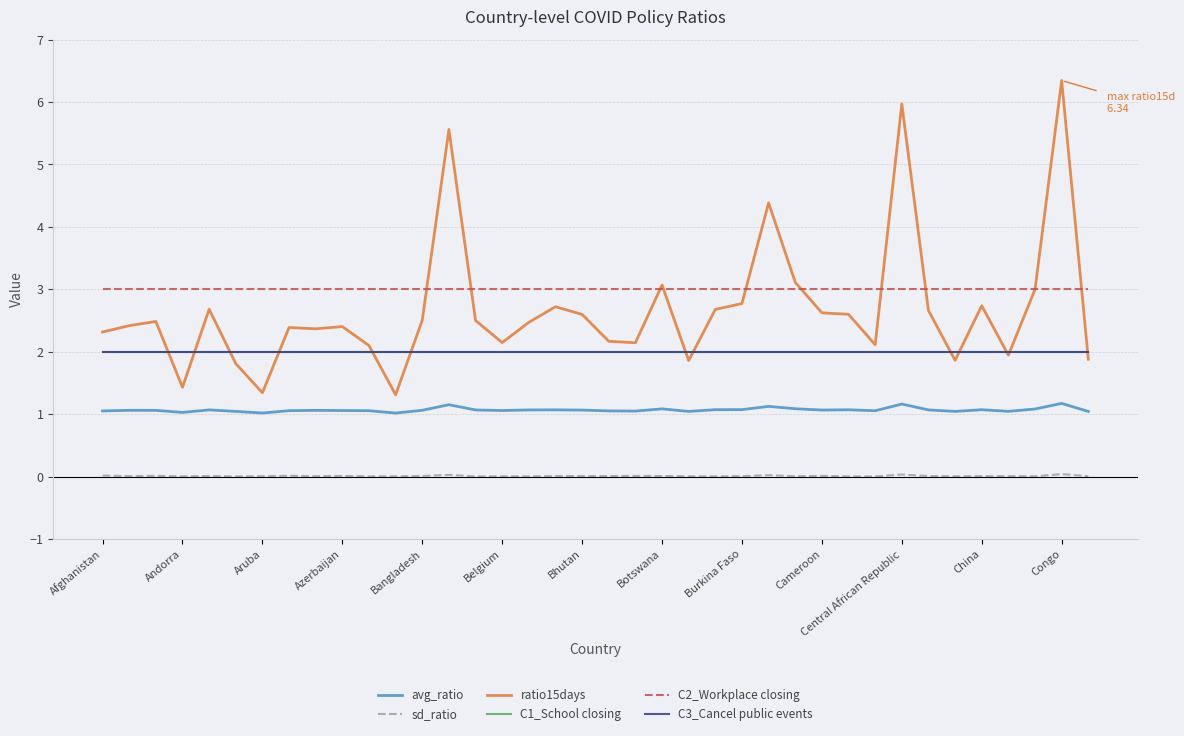

True or false: C1_School closing and C3_Cancel public events cross at least once.

False